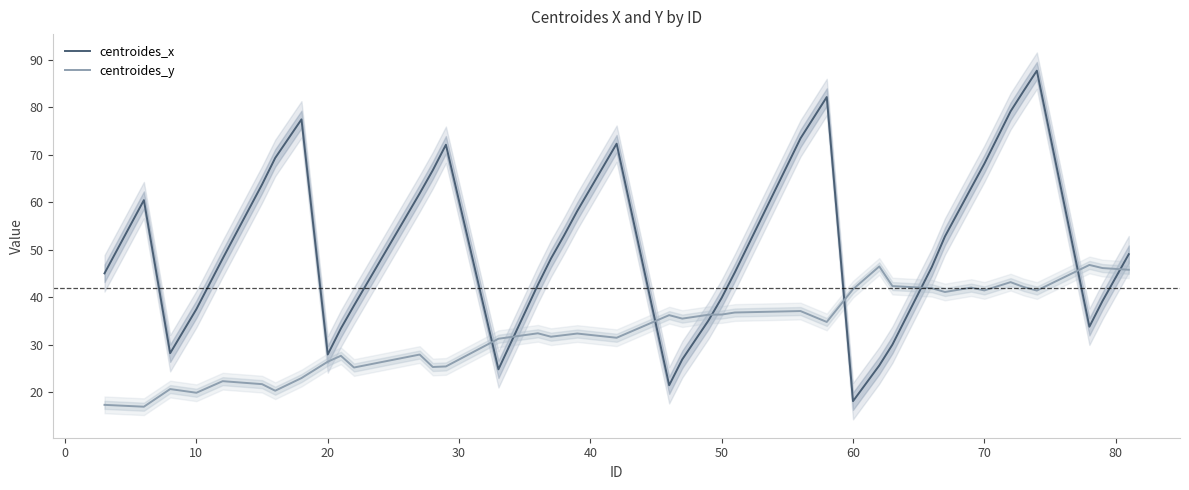

Count the number of data series in this chart.

2